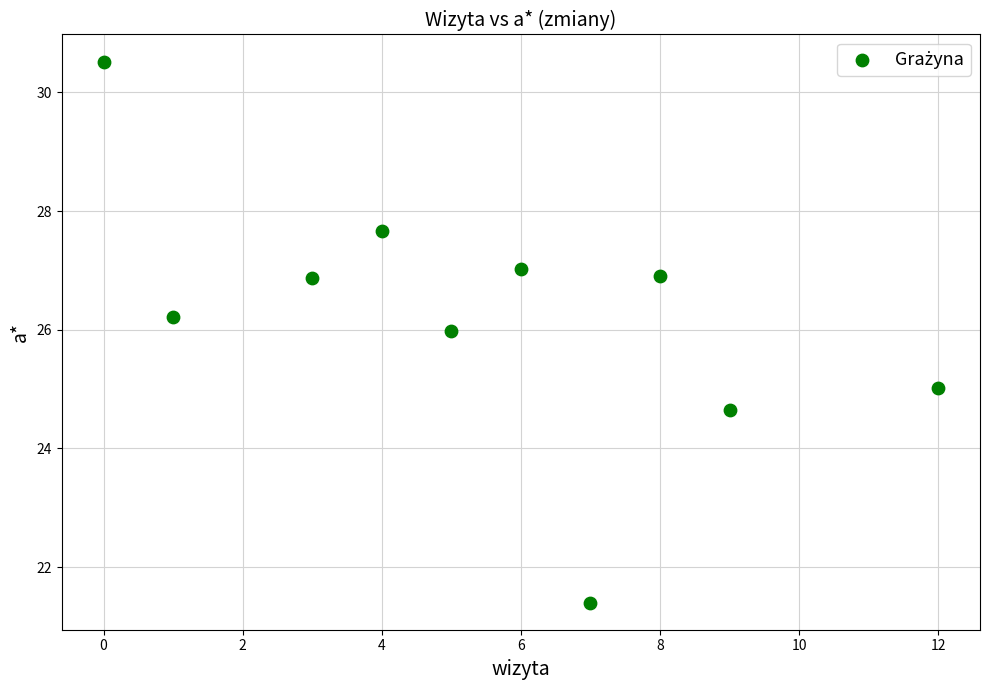

What is the average X value?

5.5